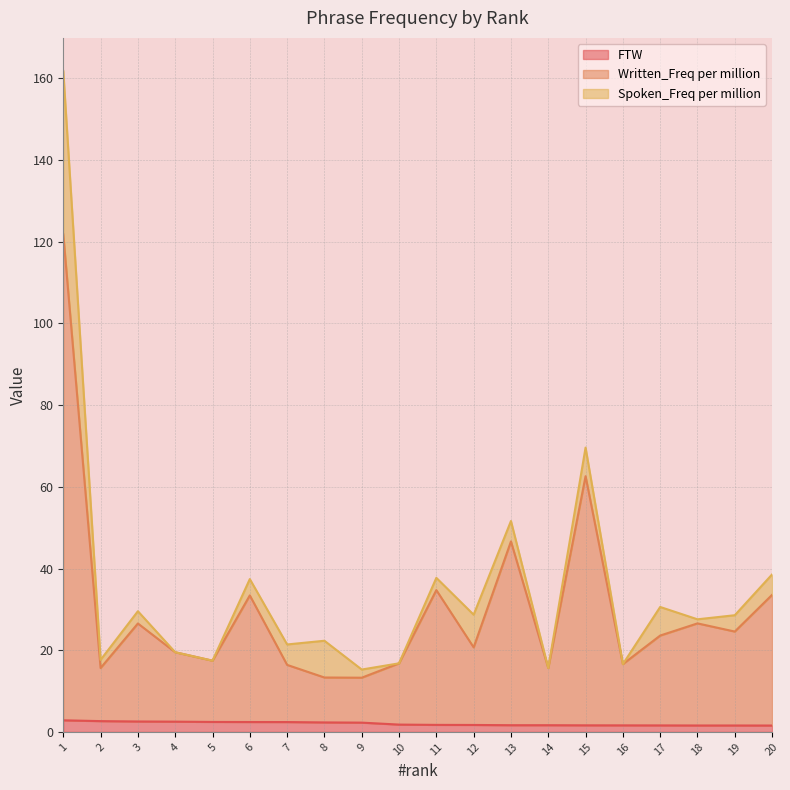

Which series has the largest range (max minus min)?

Written_Freq per million